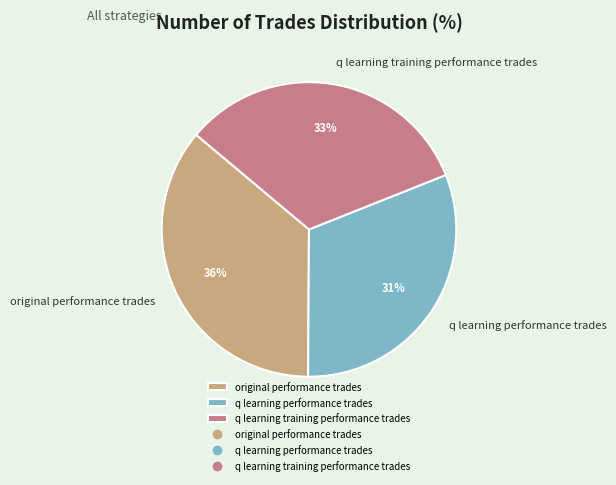

Does q learning performance trades represent more than half of the total?

No